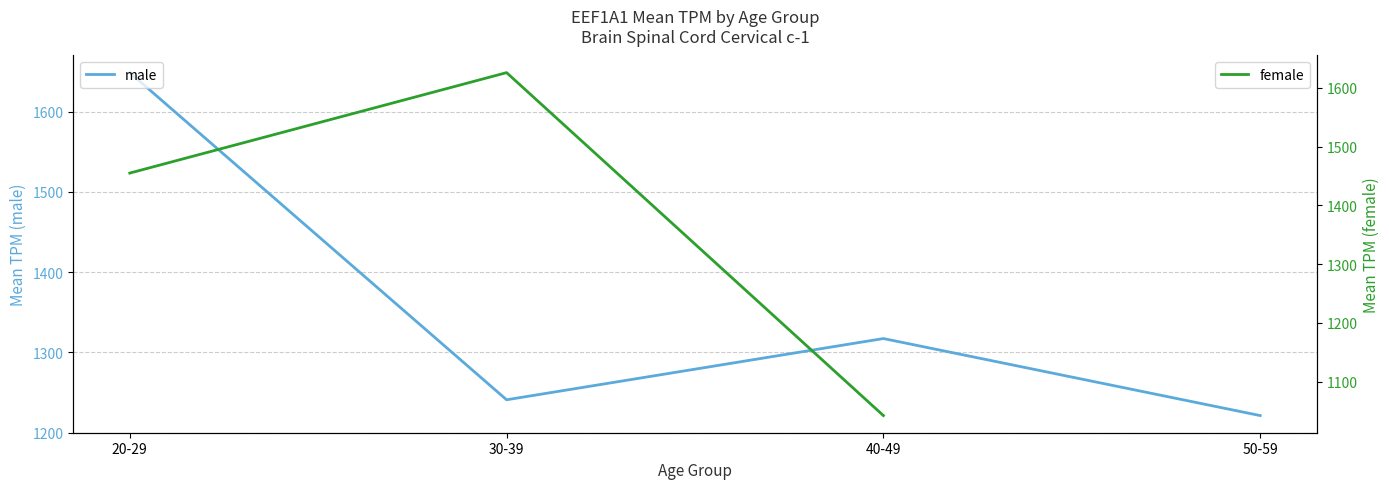

How many intersections are there between male and female?

2